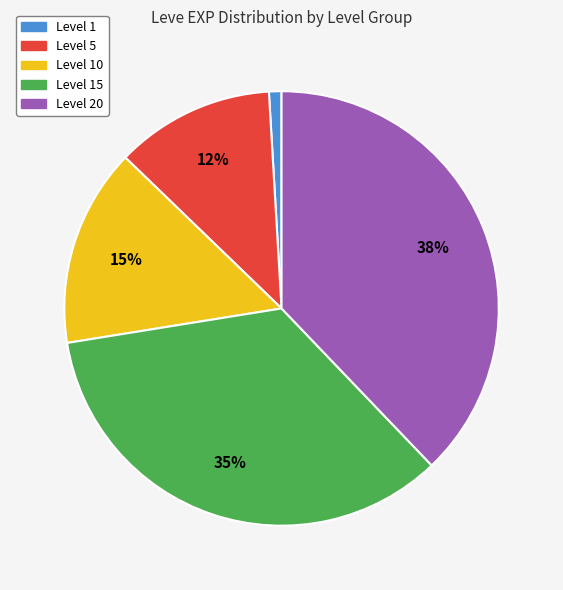

Between Level 15 and Level 1, which is larger?

Level 15